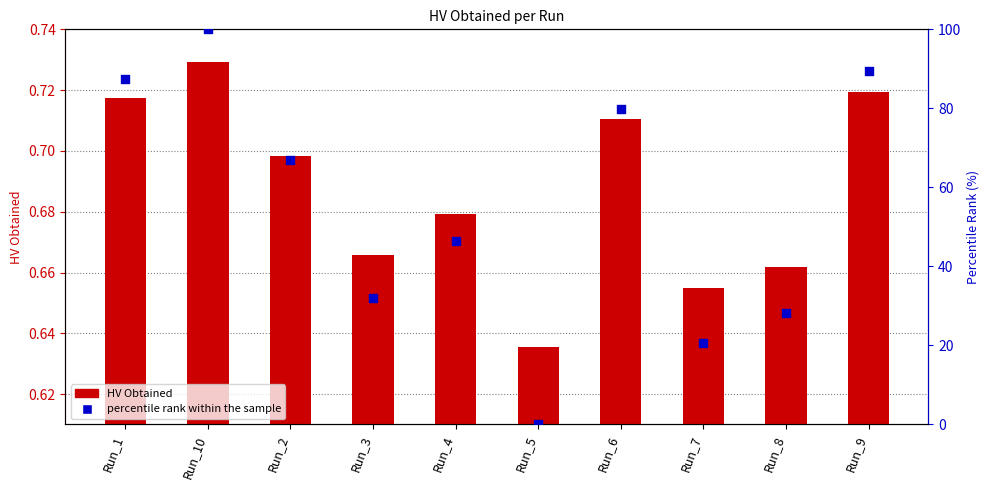

Which series reaches the minimum Y coordinate?

percentile rank within the sample